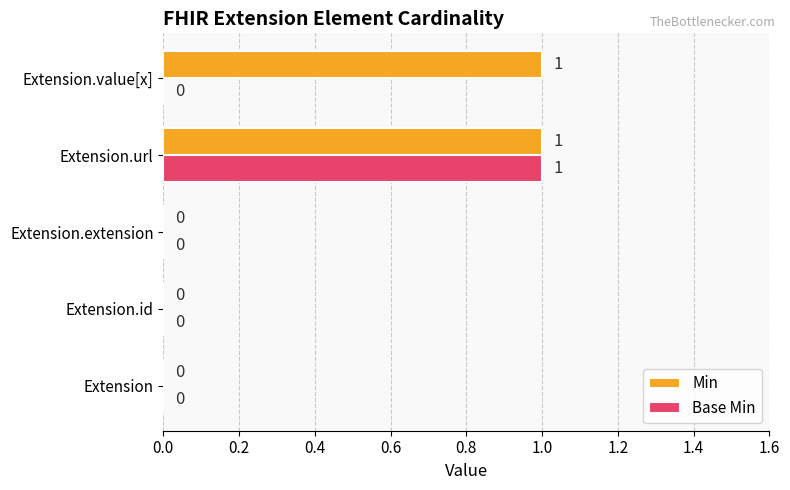

The value of Base Min at Extension is 0. True or false?

True